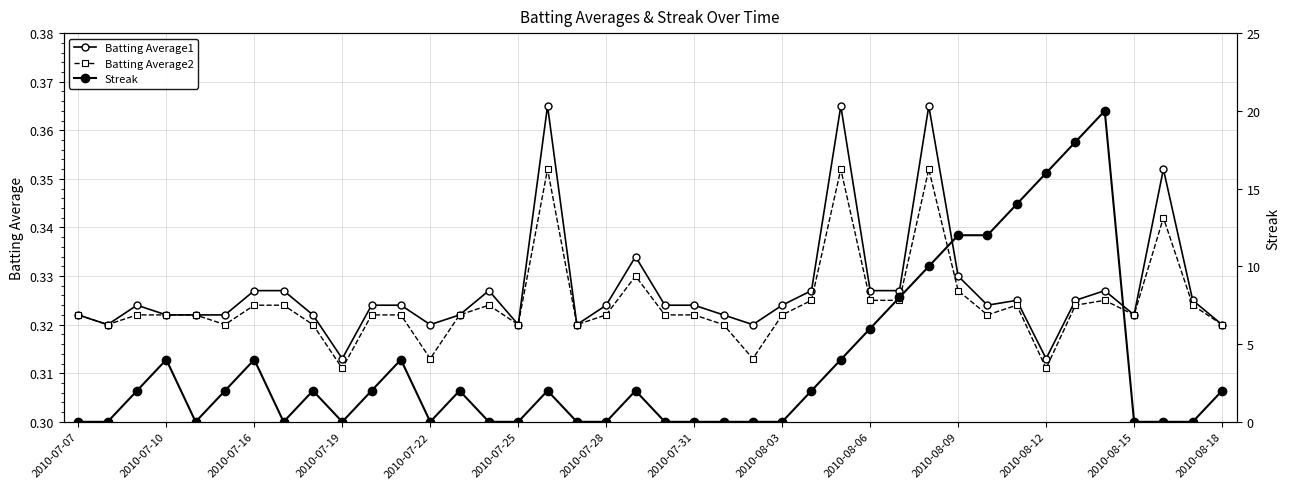

What is the average value of the Batting Average1 series?

0.3